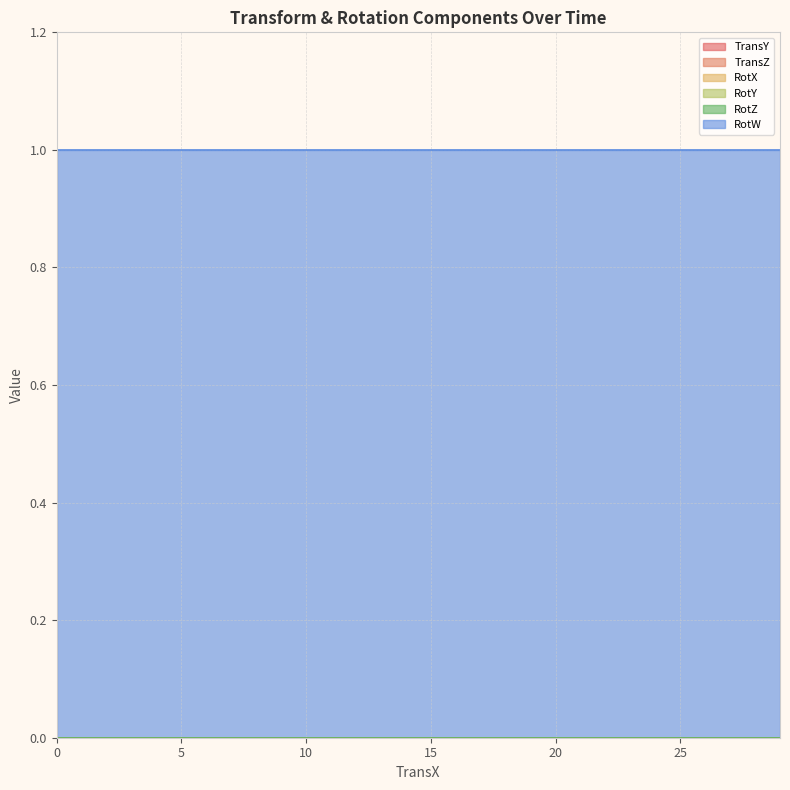

What are all the series names shown in the legend?

TransY, TransZ, RotX, RotY, RotZ, RotW